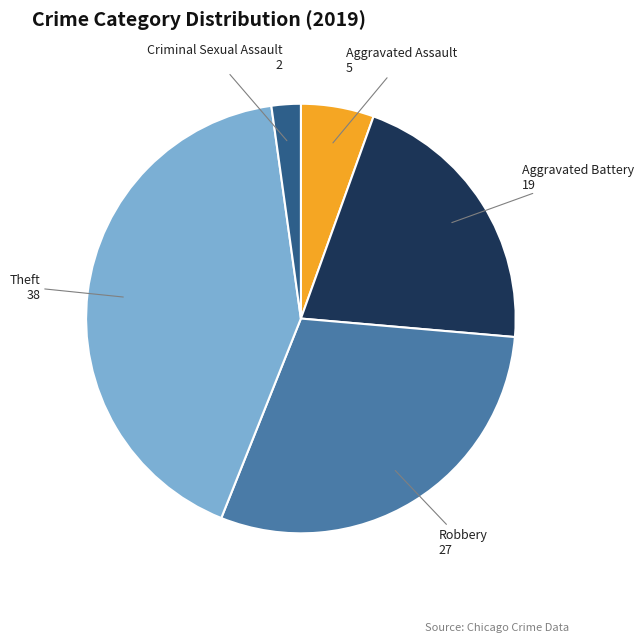

How many slices are in this pie chart?

5